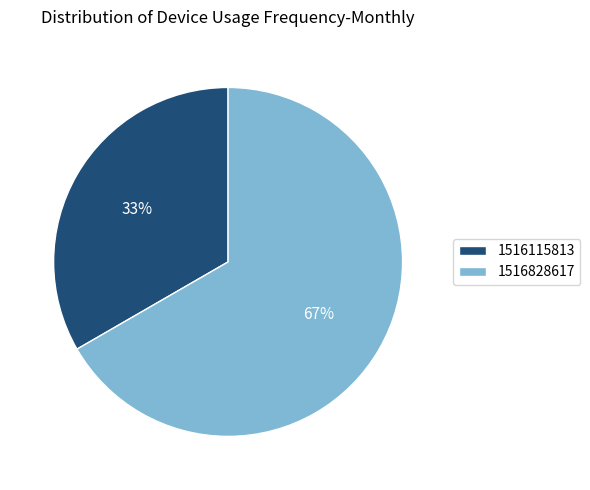

Rank the categories by value from highest to lowest.

1516828617, 1516115813